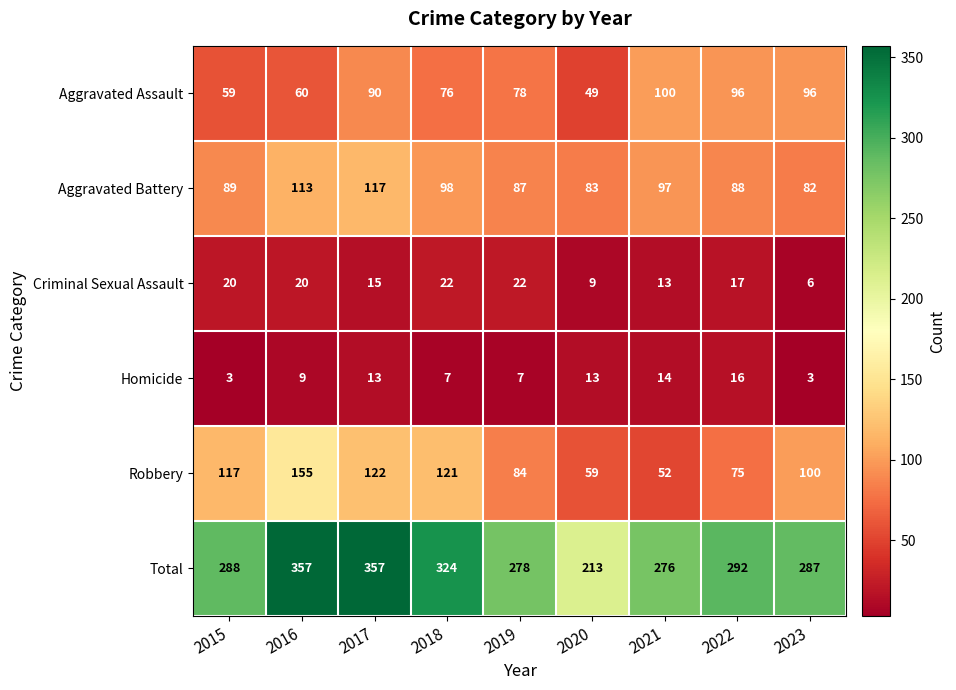

What is the minimum value shown in the chart?

3